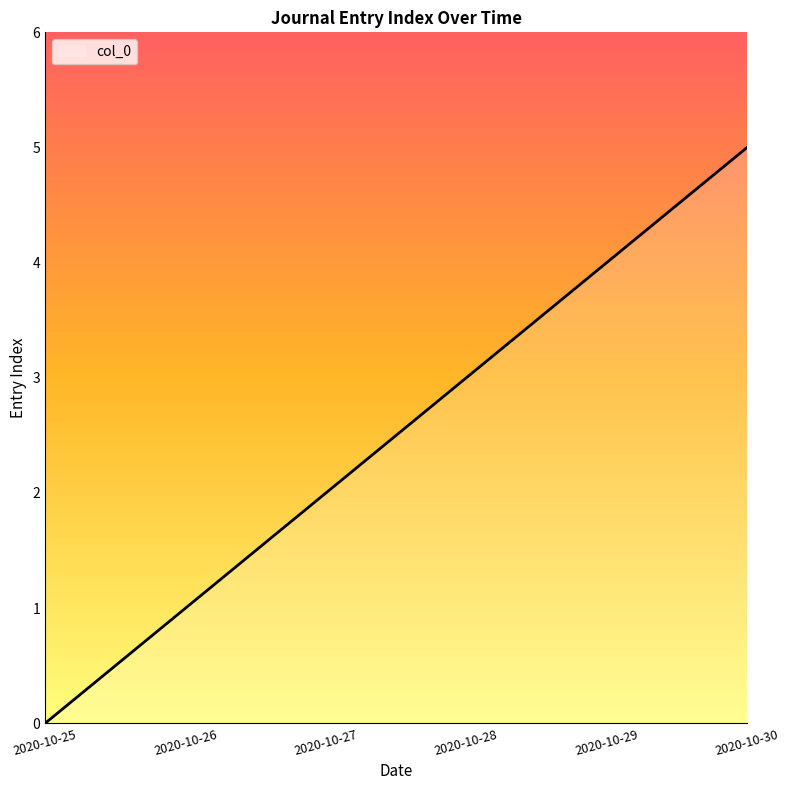

What is the difference between the maximum and minimum values?

5